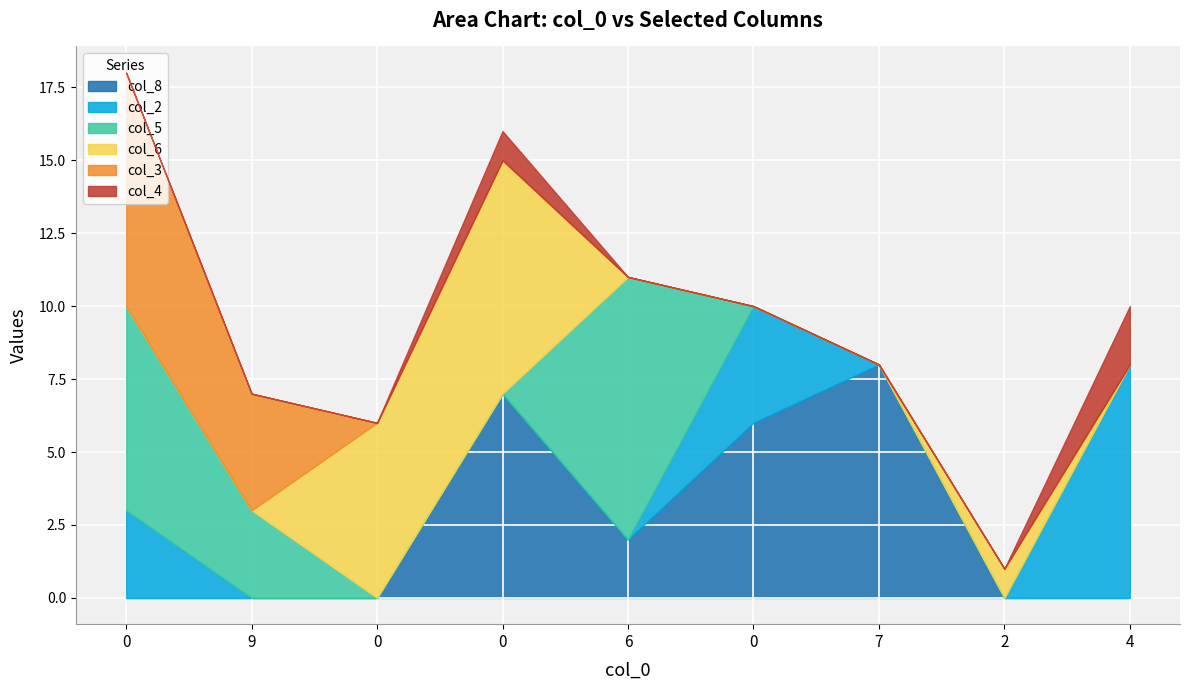

Between 6 and 7, which is larger?

7